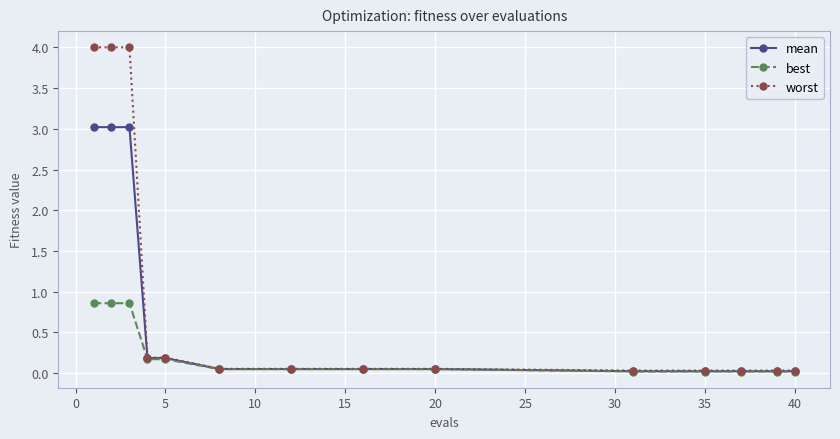

What is the difference between the second highest and second lowest values in the worst series?

4.0